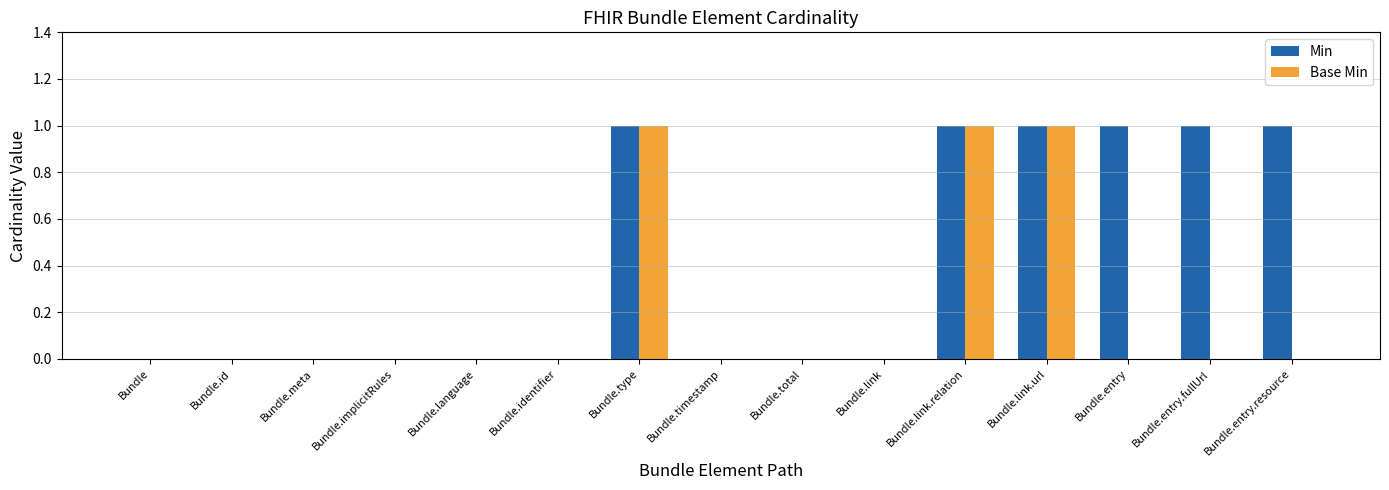

True or false: Min has a value of 1 at Bundle.entry.

True